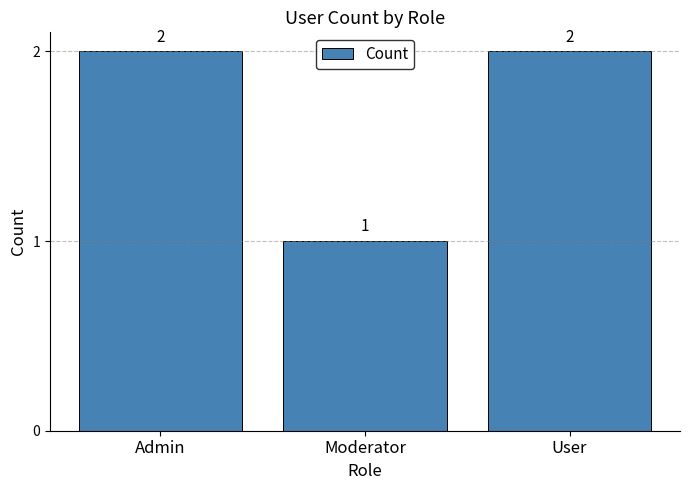

What is the average value?

2